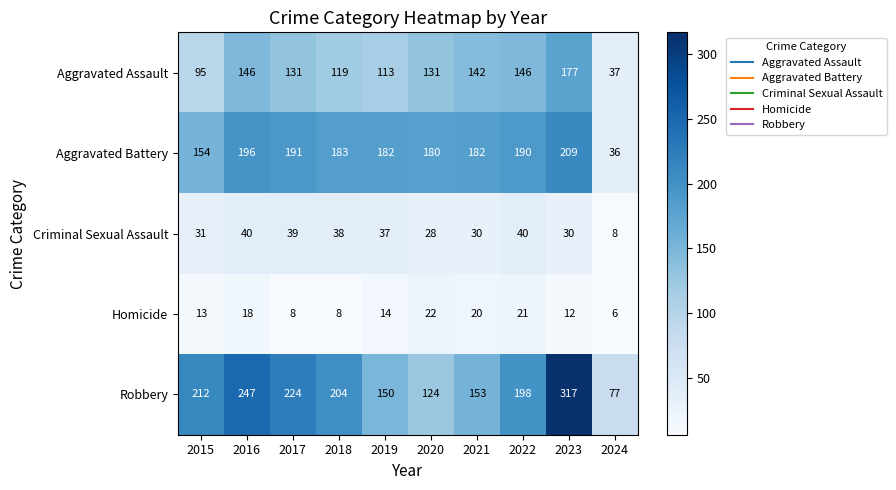

Which category has the highest value across all series?

2023